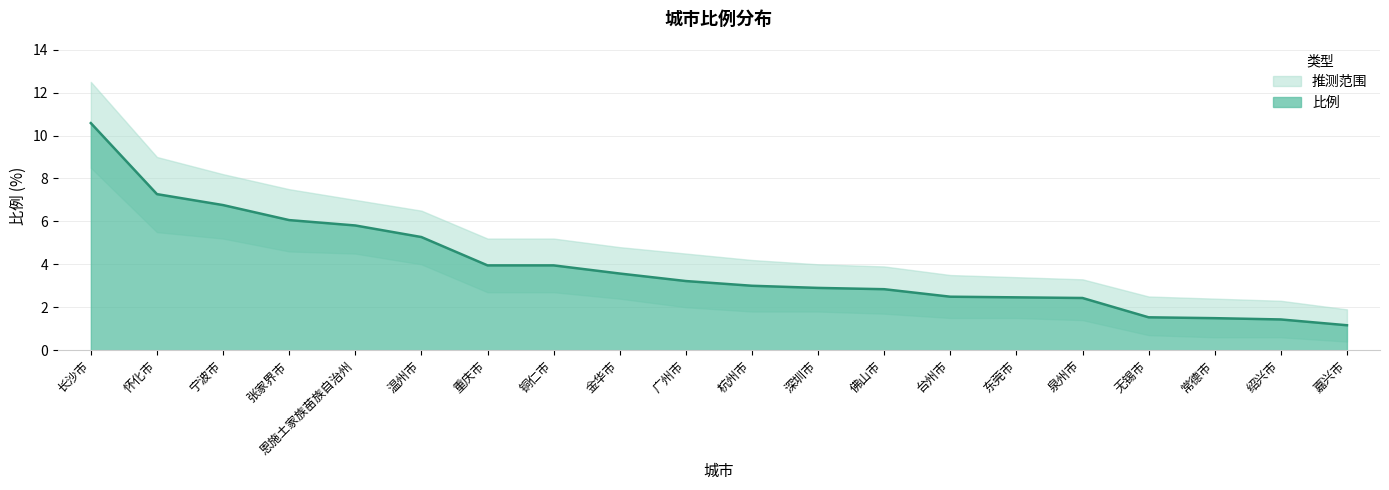

What is the label of the 14th point from the right?

重庆市